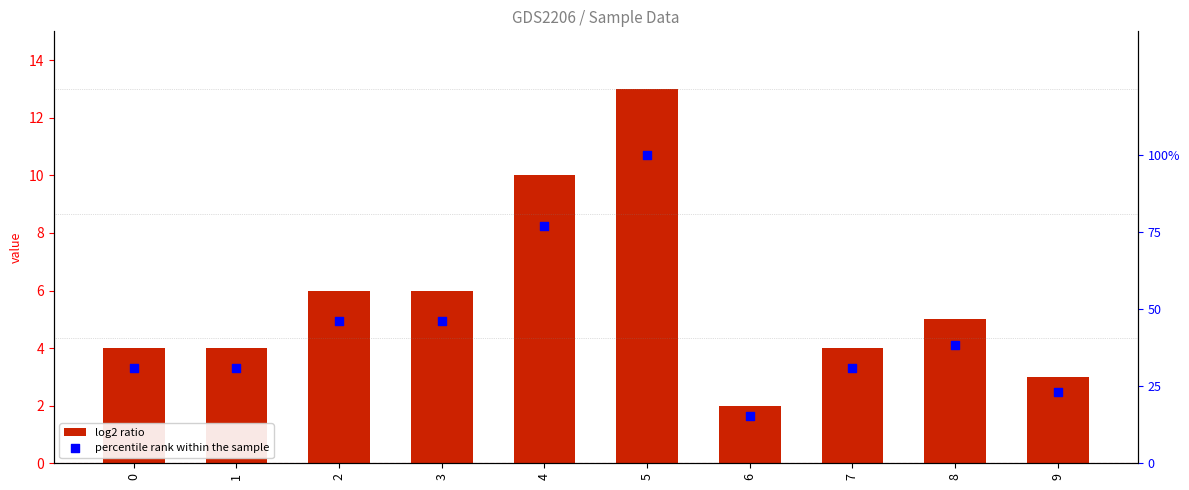

At which category is the sum across all series the highest?

5